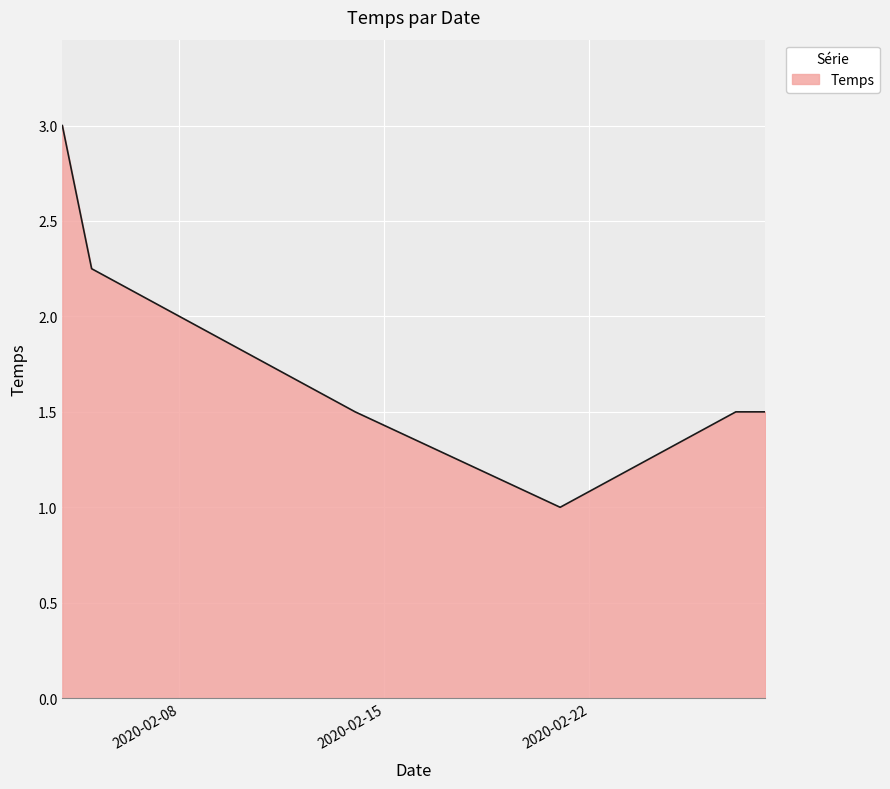

Count the values in the range 1 to 2.

4